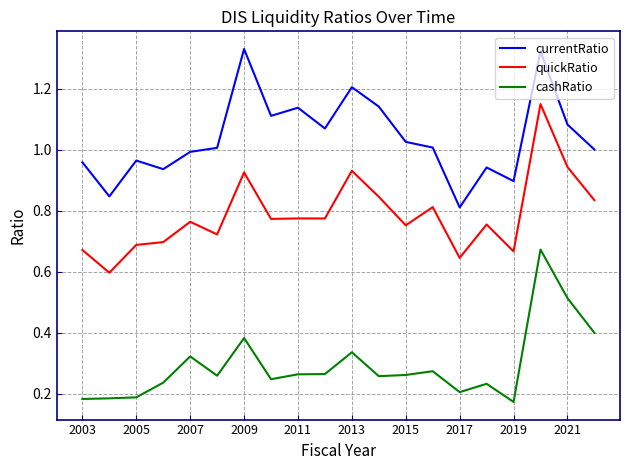

True or false: currentRatio and cashRatio intersect in this chart.

False